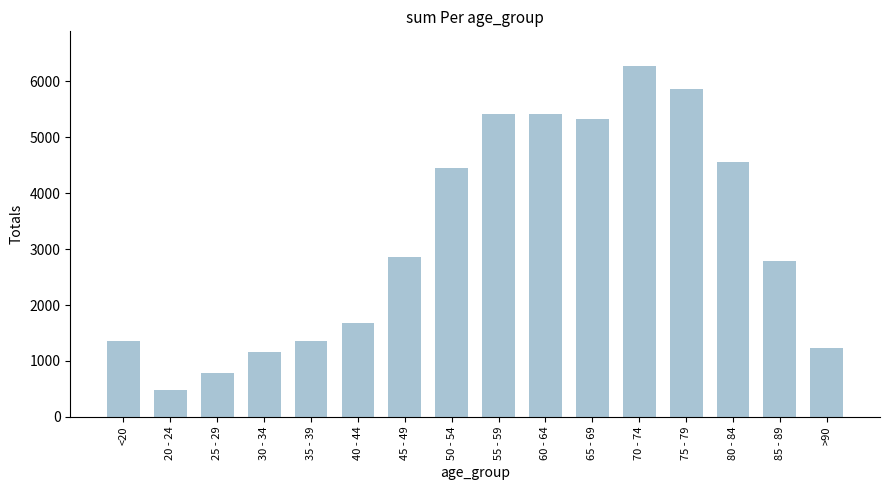

Count the number of data series in this chart.

1